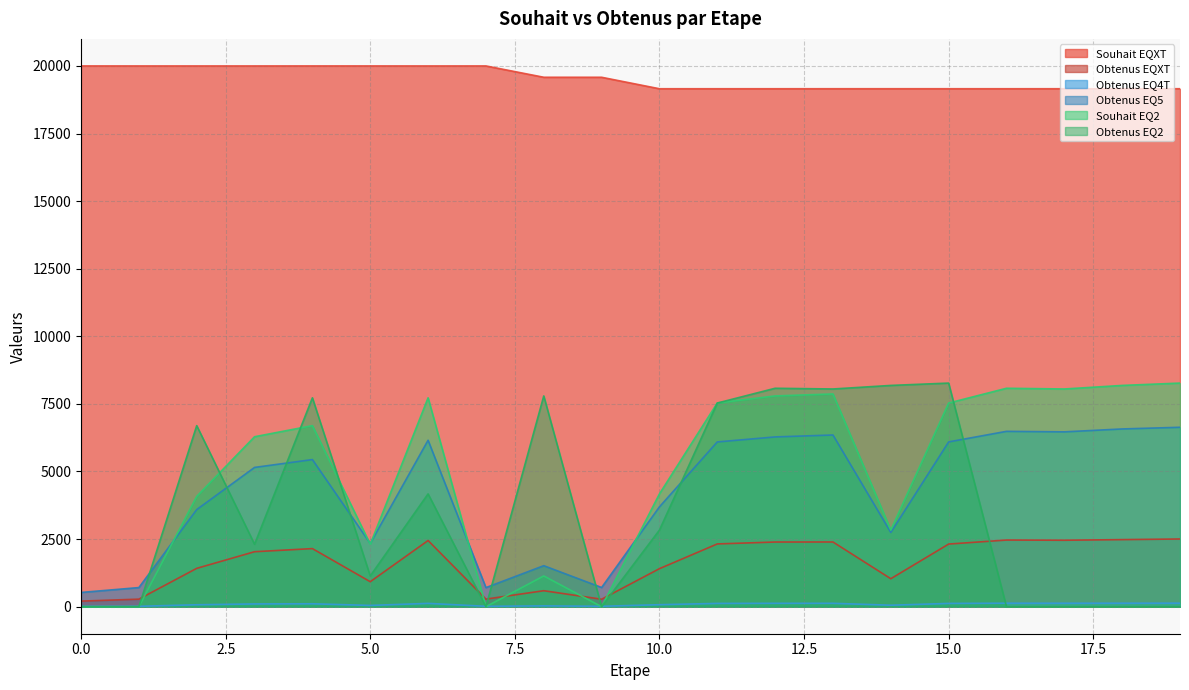

What is the difference between the Souhait EQ2 values at 1 and 17?

8052.0